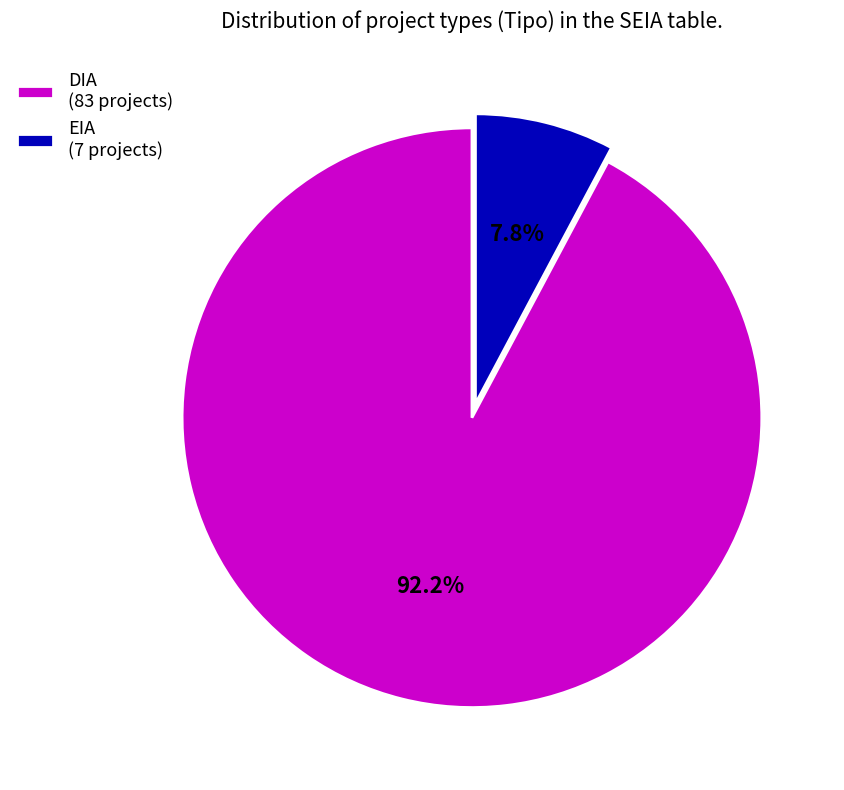

How many segments does this pie chart have?

2